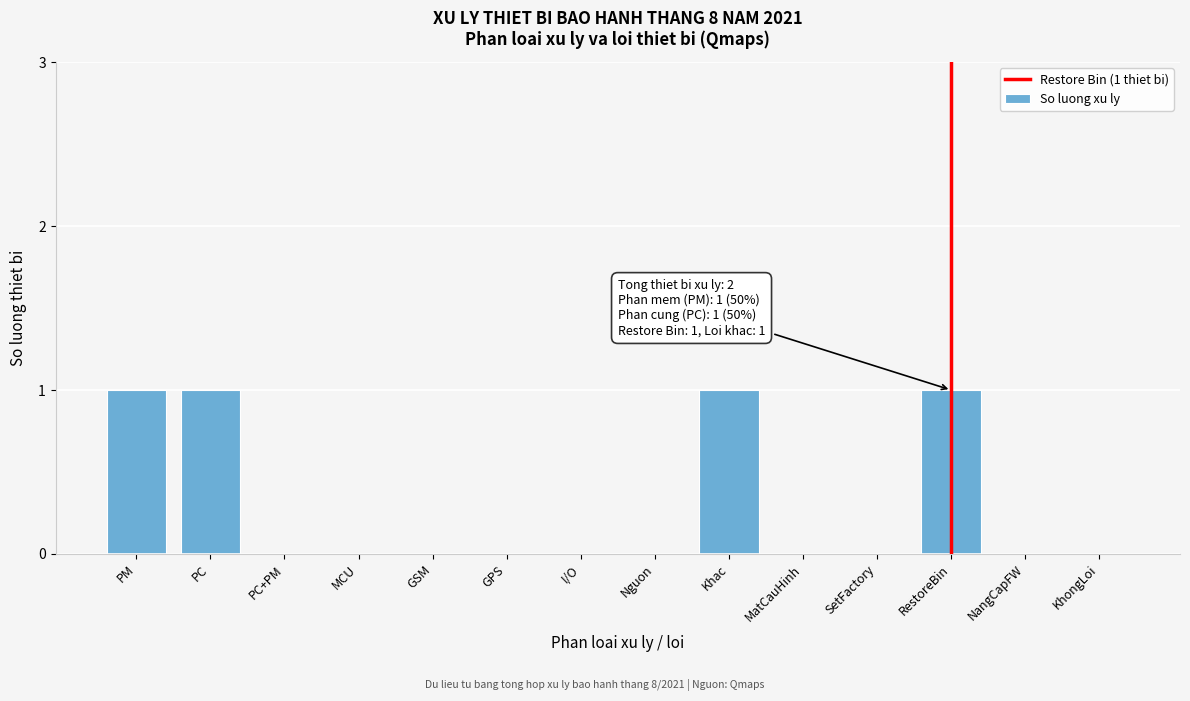

Reading right to left, transcribe all the data shown in this chart.

KhongLoi=0	NangCapFW=0	RestoreBin=1	SetFactory=0	MatCauHinh=0	Khac=1	Nguon=0	I/O=0	GPS=0	GSM=0	MCU=0	PC+PM=0	PC=1	PM=1